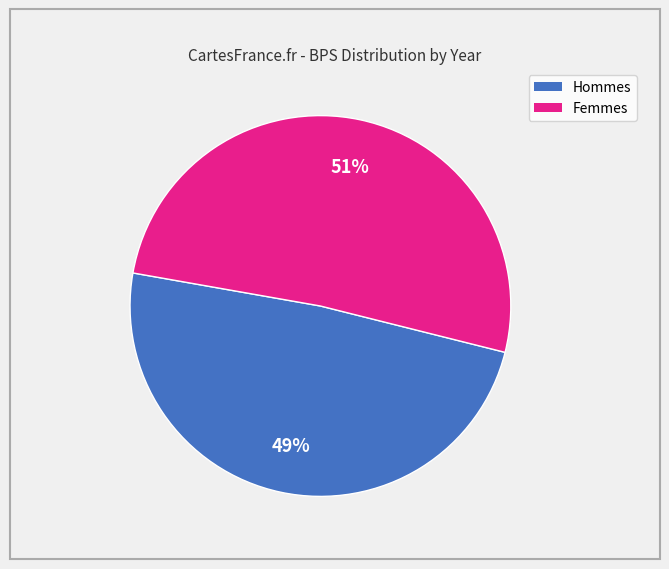

Count the number of slices in the pie.

2